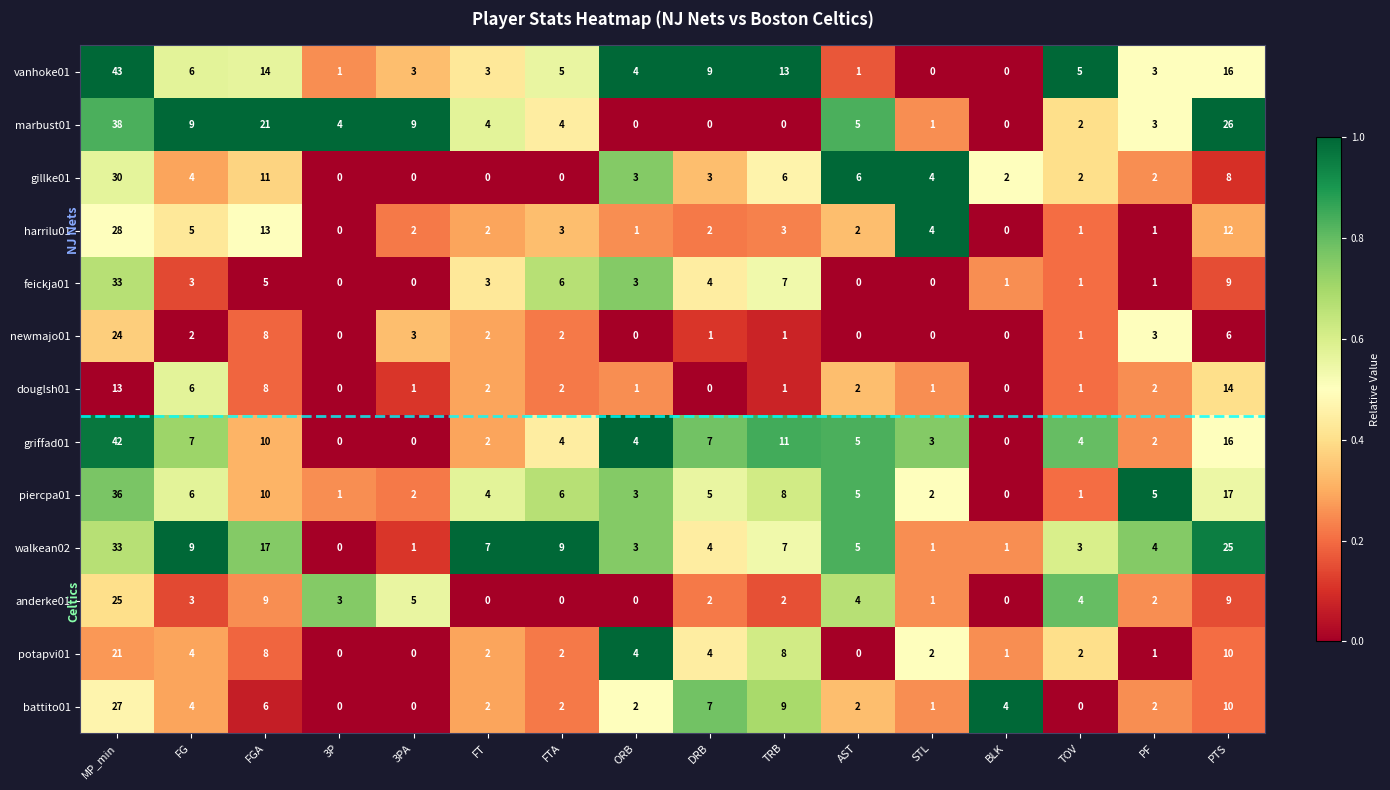

Which series has the widest spread of values?

vanhoke01